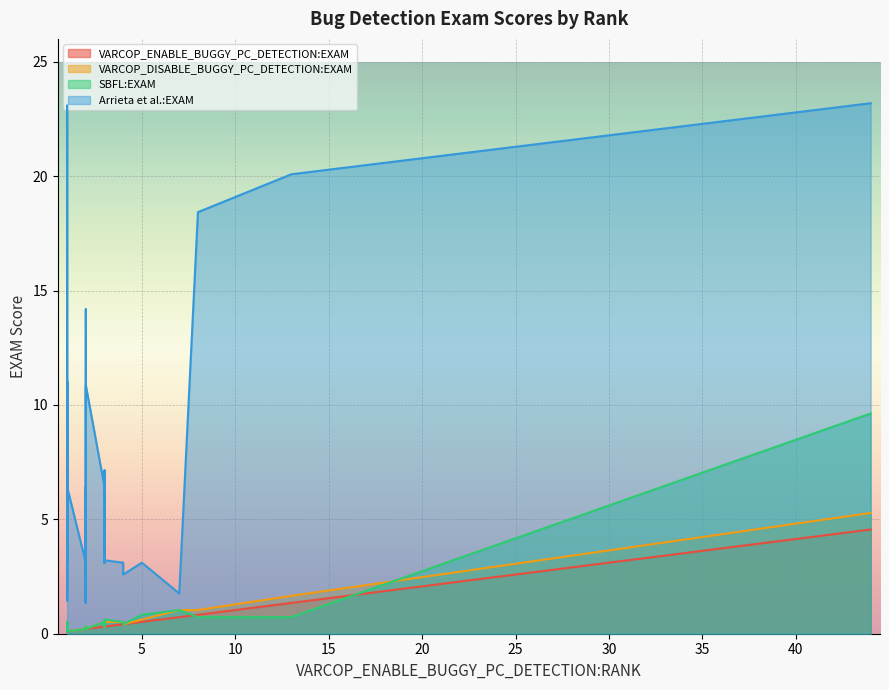

Does the chart display data point markers on the line(s)?

No